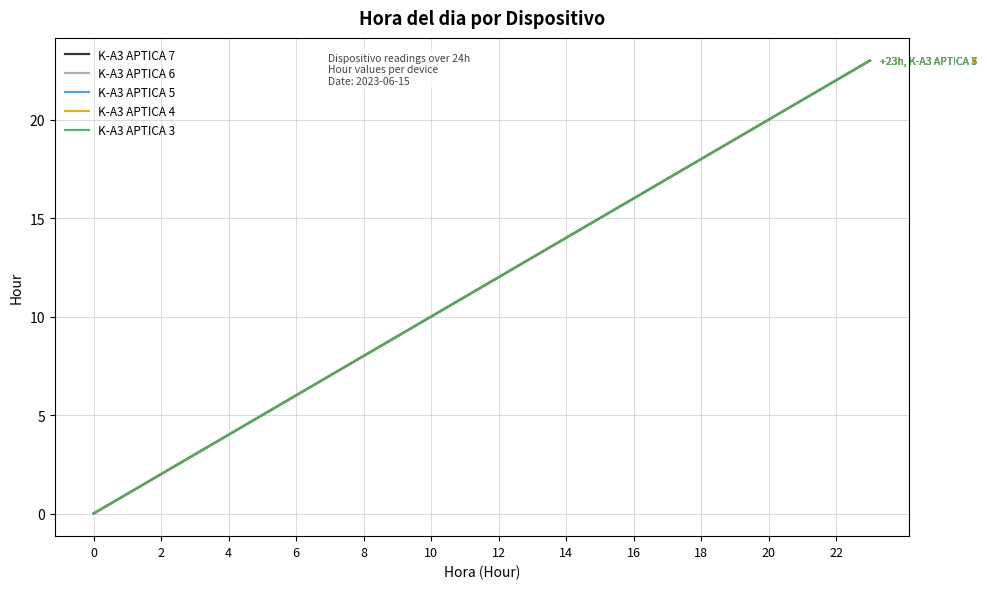

Is this an area chart (filled region under the line)?

No